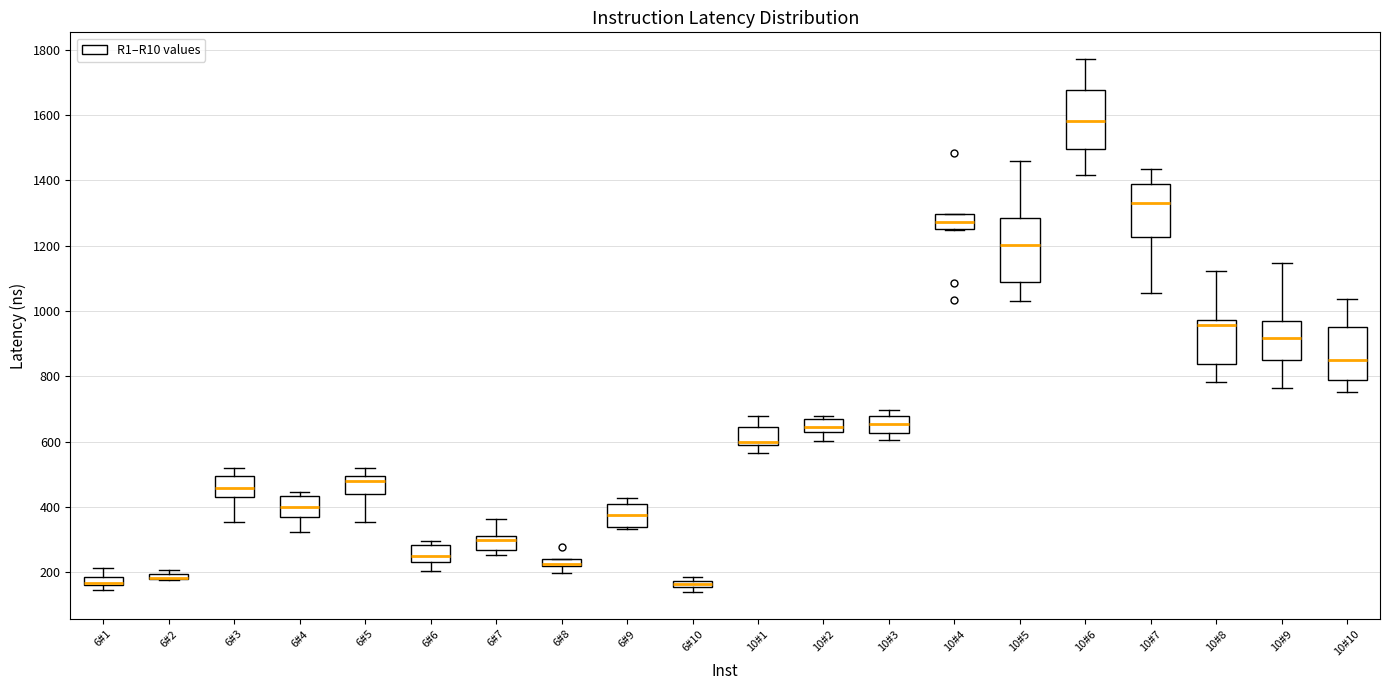

Where does the lower whisker of the box for 10#9 end on the y-axis? The values are not printed on the chart, so give them approximately, as read against the axis.

760